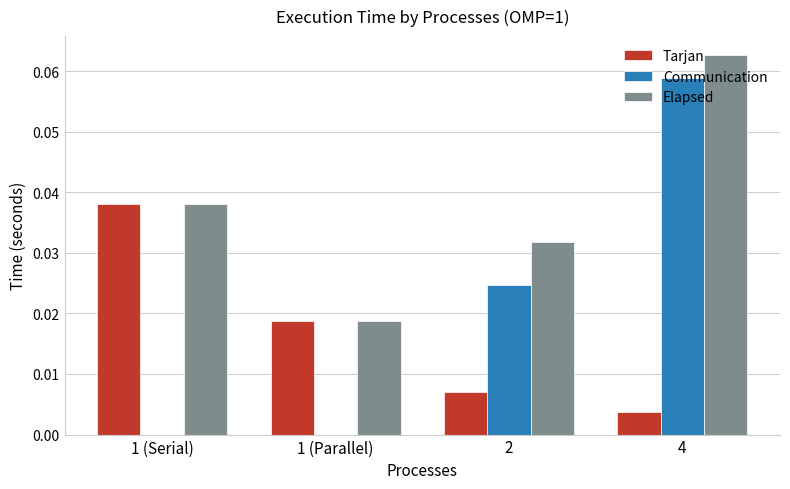

Is the value of Elapsed at 2 greater than the value of Tarjan at 2?

Yes